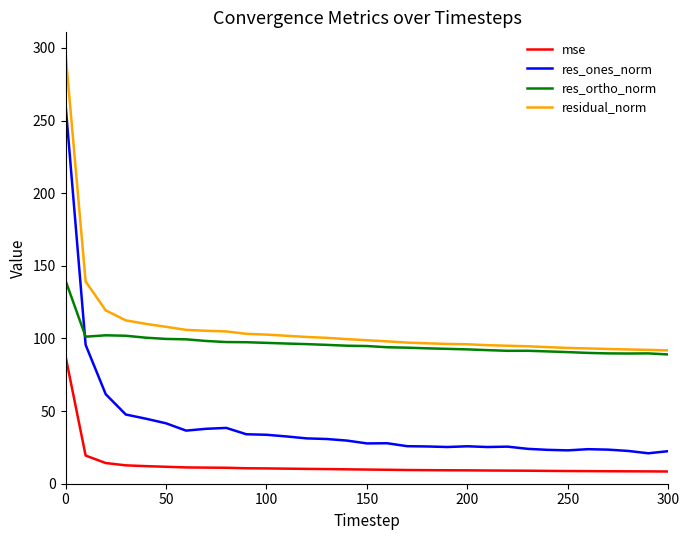

Which series has the widest spread of values?

res_ones_norm